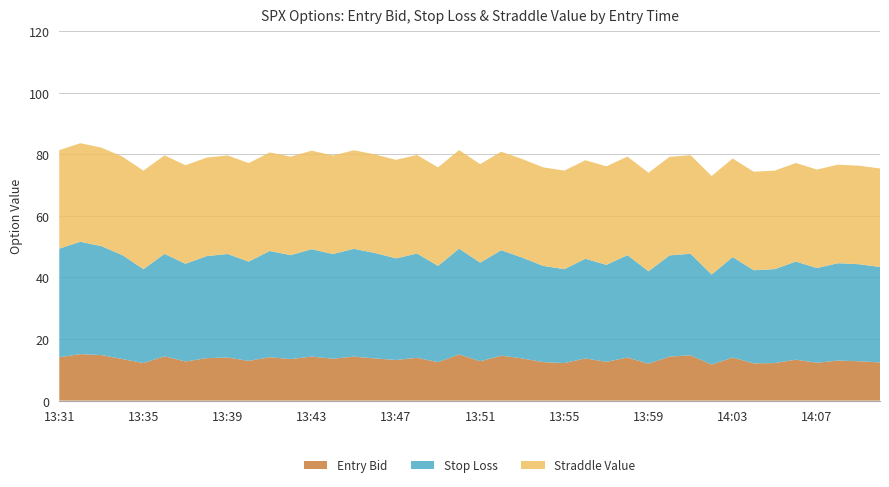

What is the lowest value of the Entry Bid series?

11.7